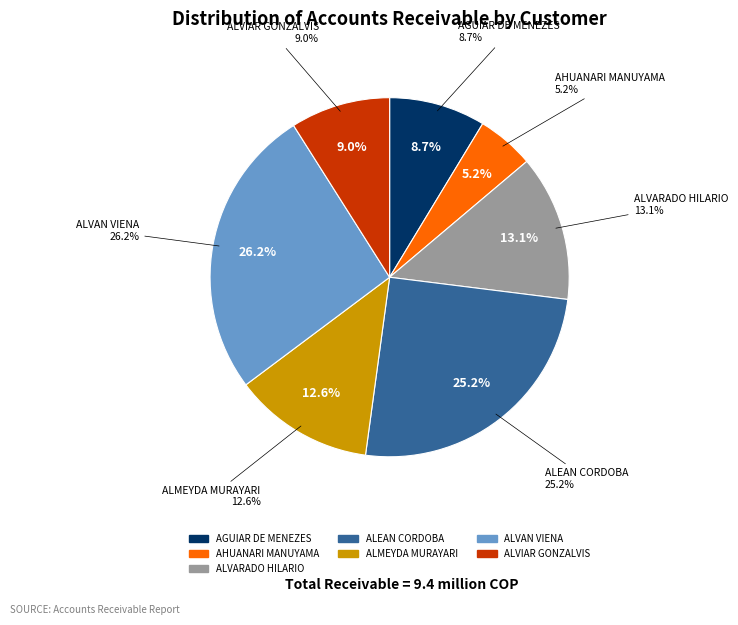

Count the number of slices in the pie.

7